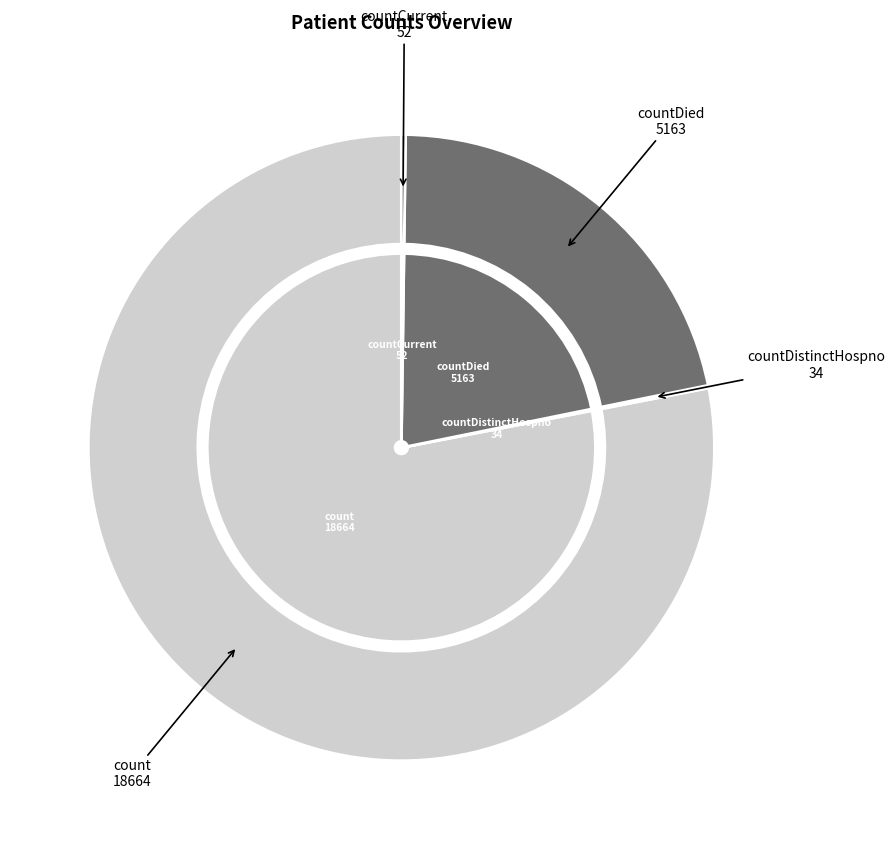

What is the largest slice in the pie chart?

count